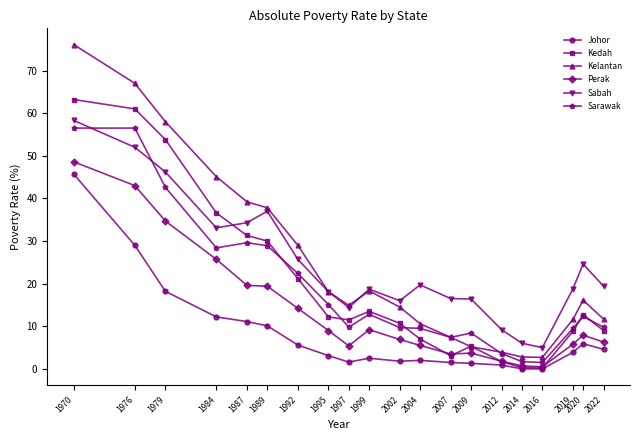

How many lines are shown in the chart?

6